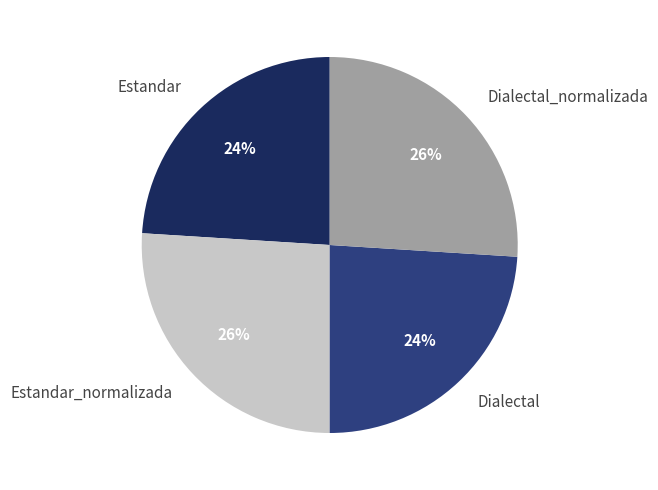

Approximately how many times larger is the value at Estandar_normalizada compared to Estandar?

1.1